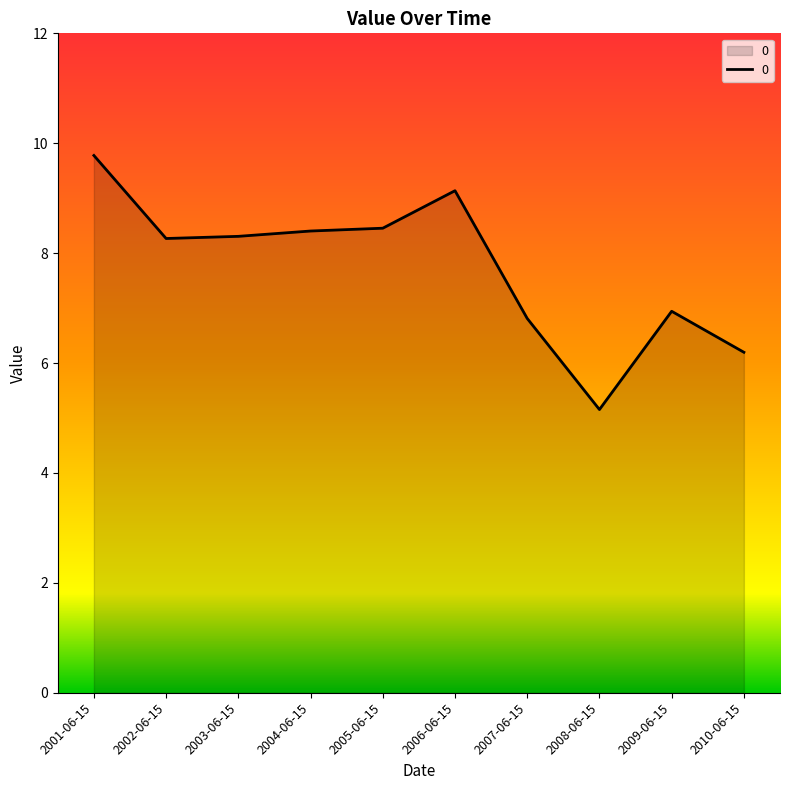

What is the difference between the values at 2007-06-15 and 2002-06-15?

1.5